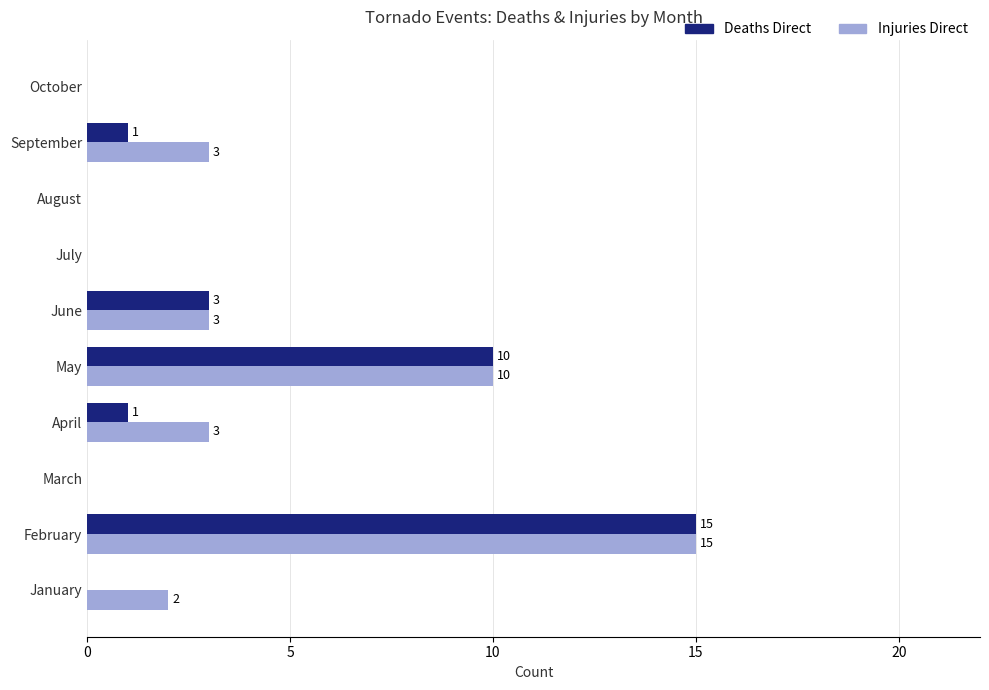

At which label does Deaths Direct reach its peak?

February